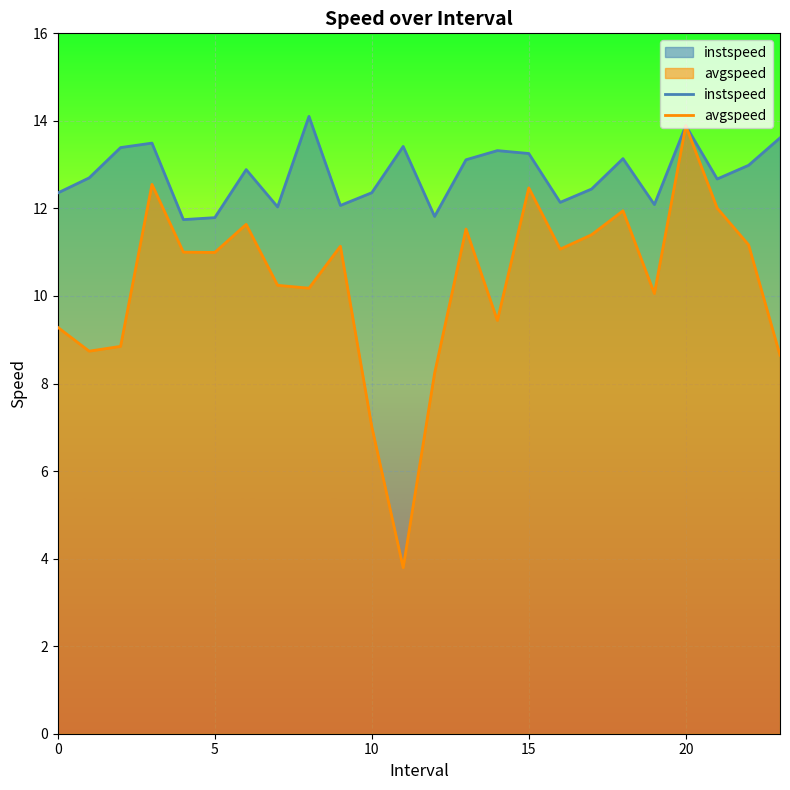

Does the chart display data point markers on the line(s)?

No